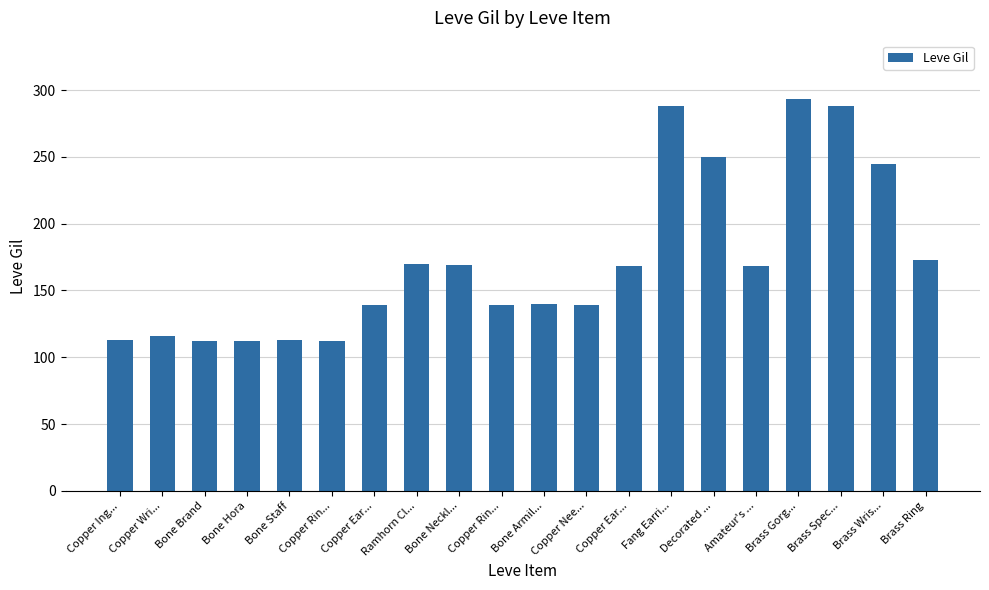

How many data points are less than 168?

10